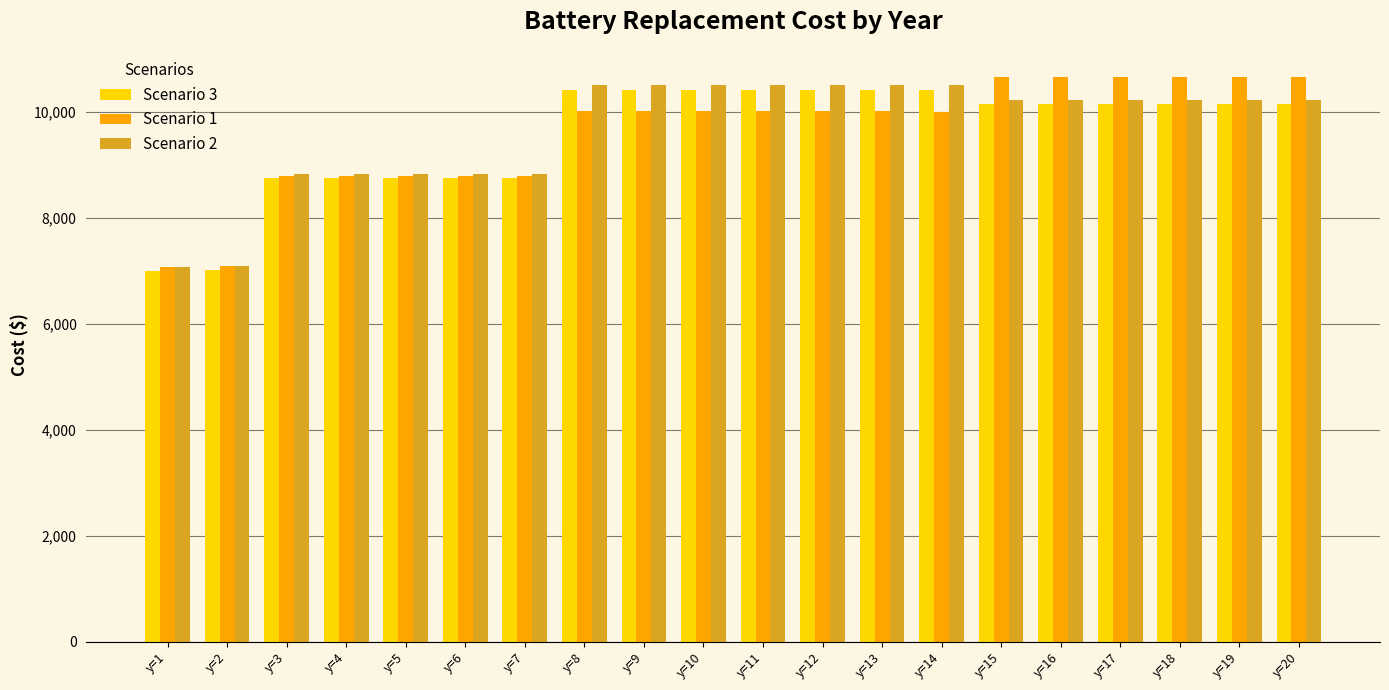

What is the maximum value shown in the chart?

10667.9